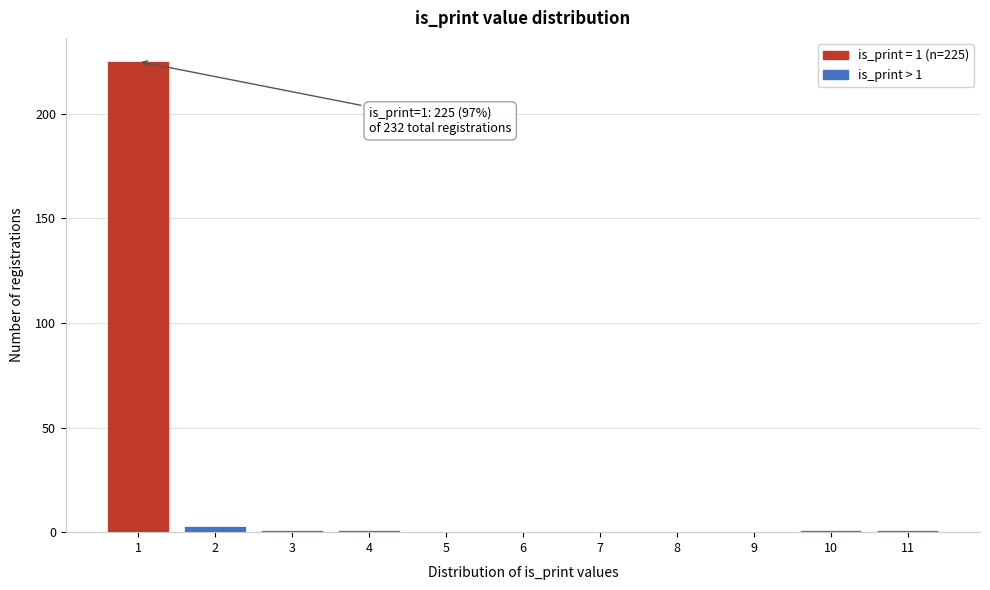

Reading left to right, what are all the values shown in this chart?

1=225	2=3	3=1	4=1	5=0	6=0	7=0	8=0	9=0	10=1	11=1